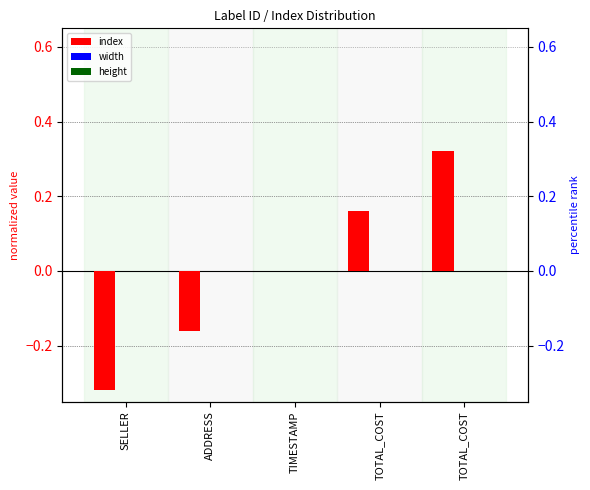

At ADDRESS, list the series in order from smallest to largest.

index, width, height